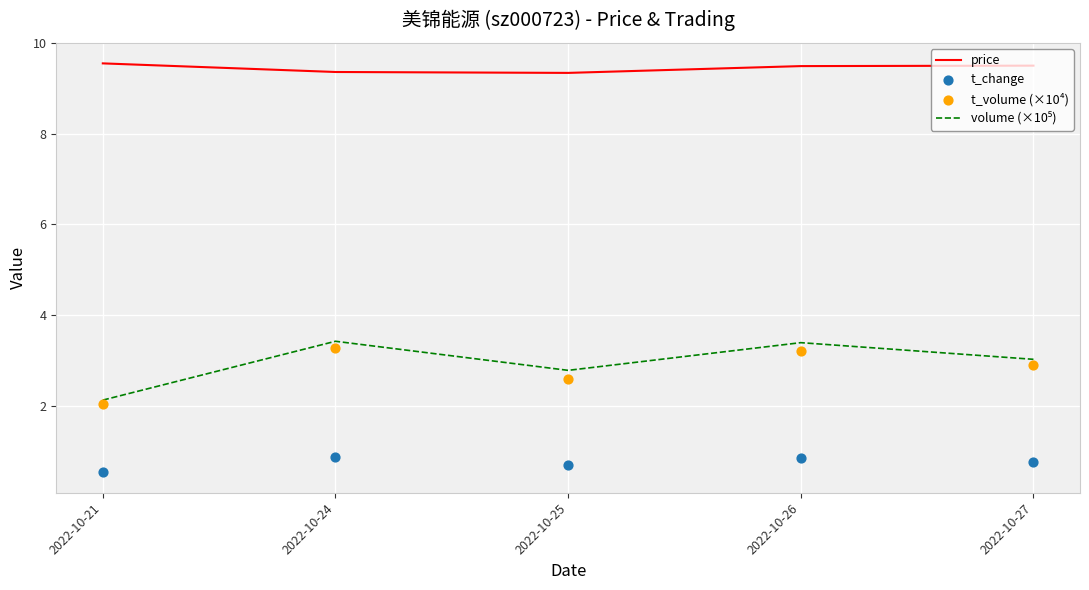

Which series reaches the maximum Y coordinate?

price